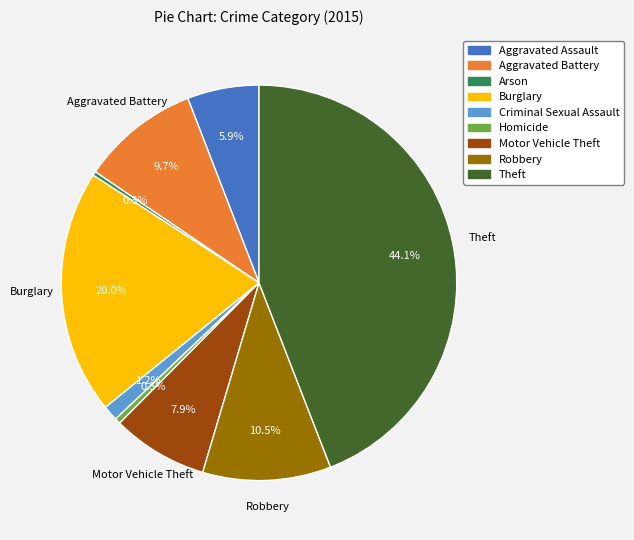

What is the ratio of the value at Aggravated Battery to the value at Homicide?

20.9